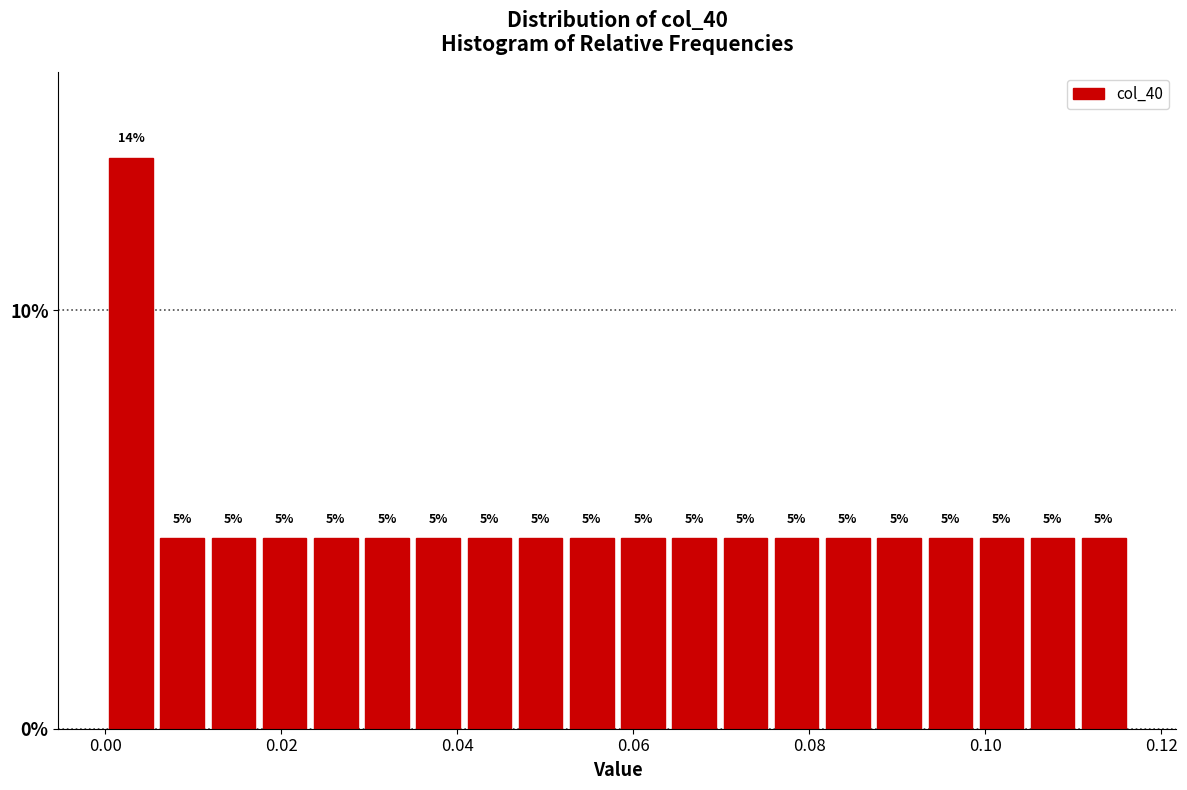

Around what value on the x-axis is the tallest bar? Give the approximate position of its centre, as read against the axis.

0.002